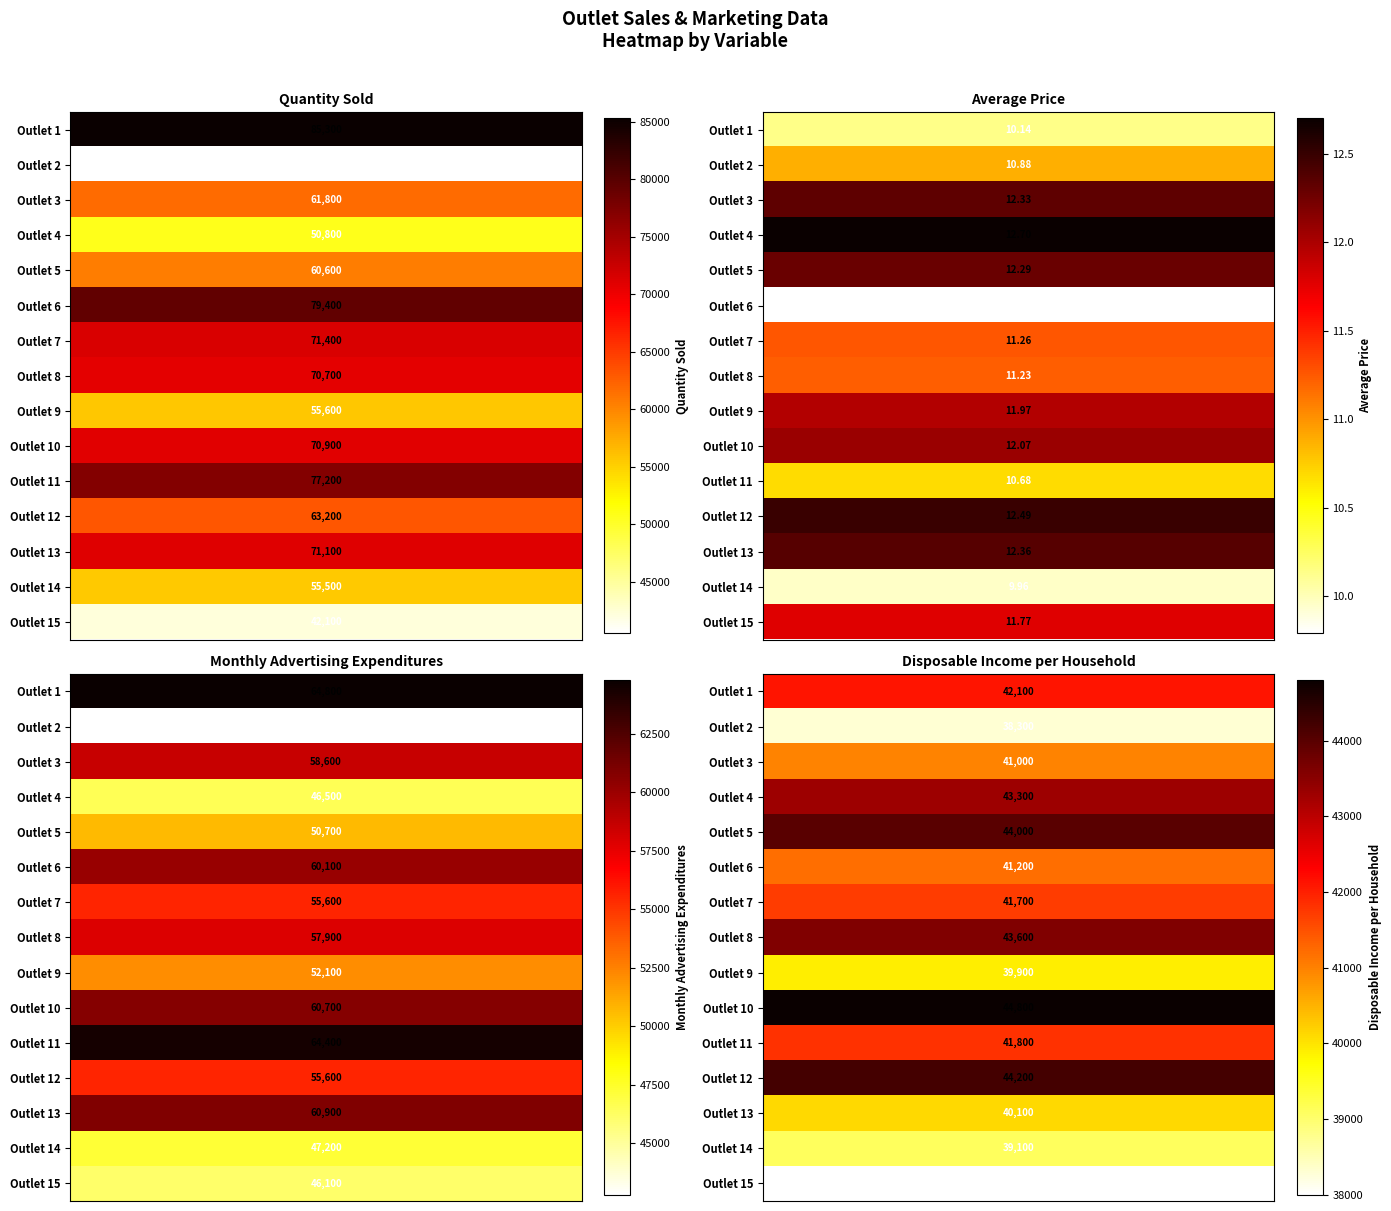

How many data points in 10 are less than 60700?

2